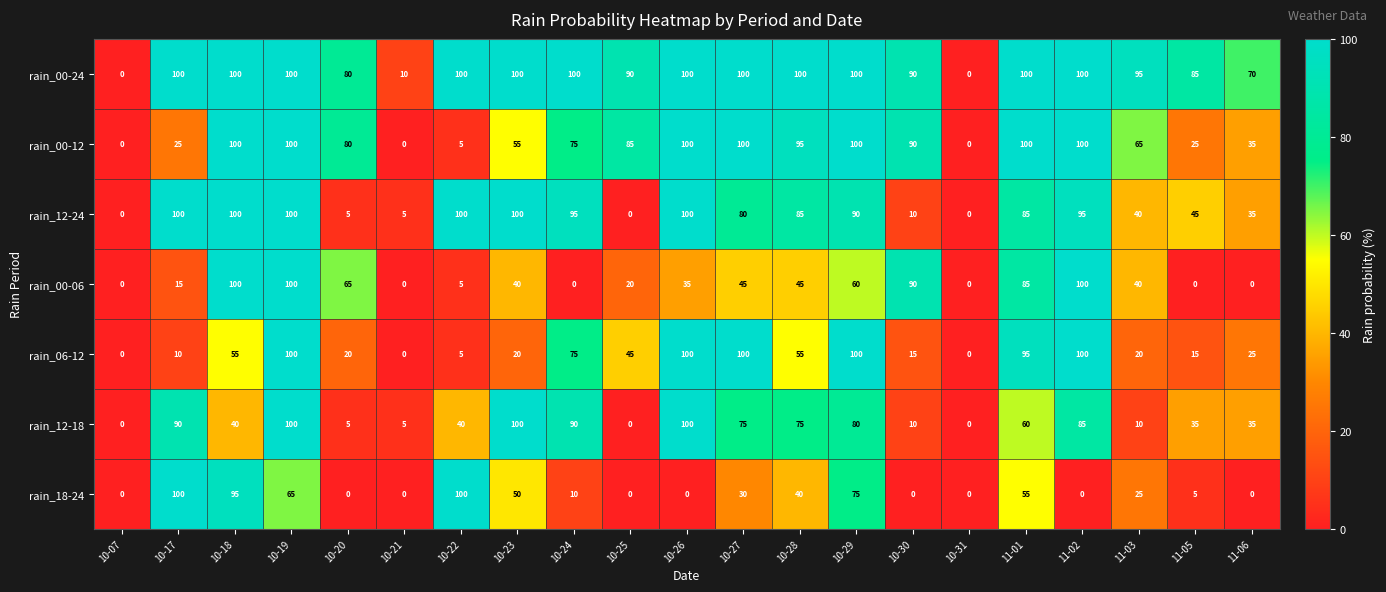

At which label is rain_00-24 closest to 50?

11-06